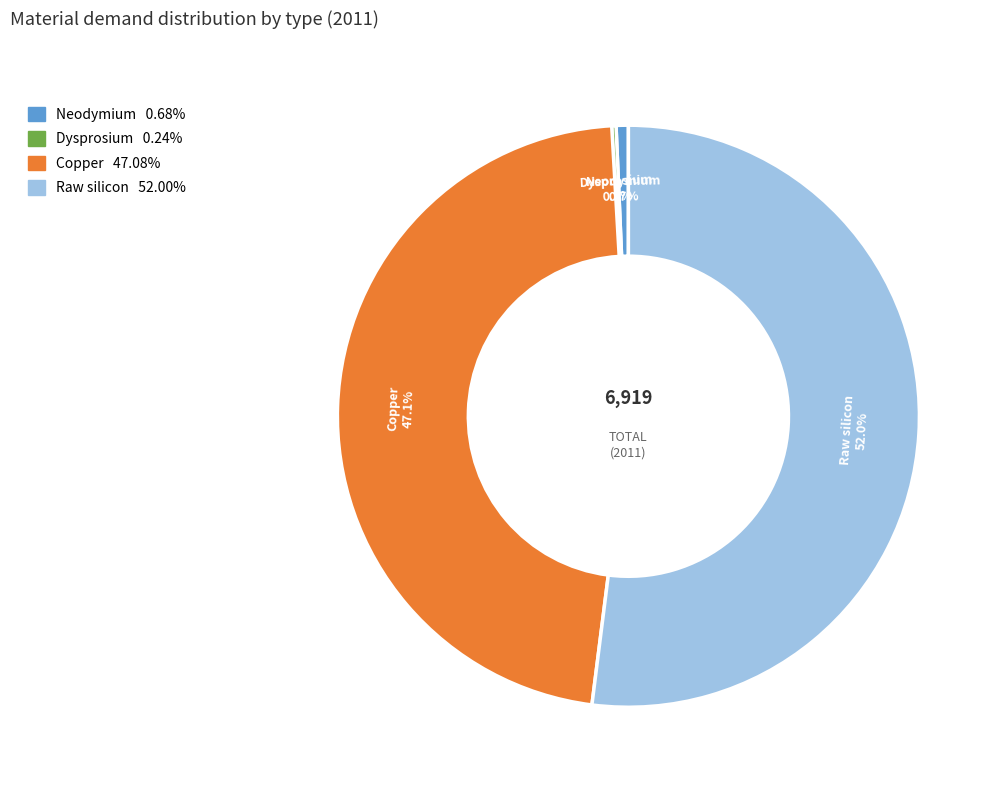

Approximately how many times larger is the value at Raw silicon compared to Neodymium?

76.8